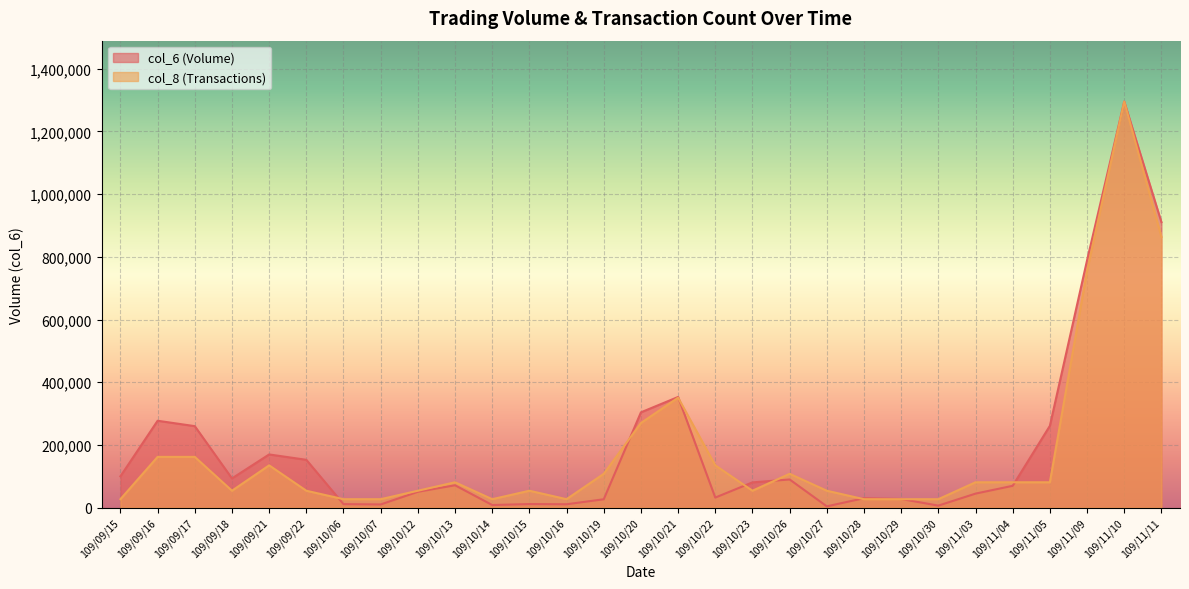

At which category does col_8 reach its first local valley?

109/09/18